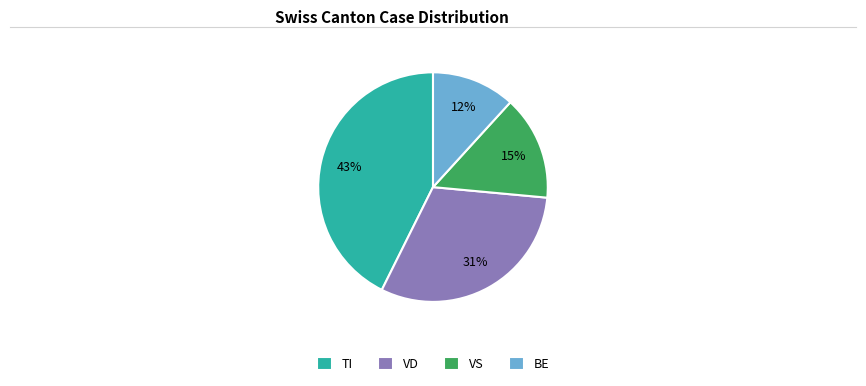

To the nearest percent, what is the difference between the largest and smallest slice percentages?

31%